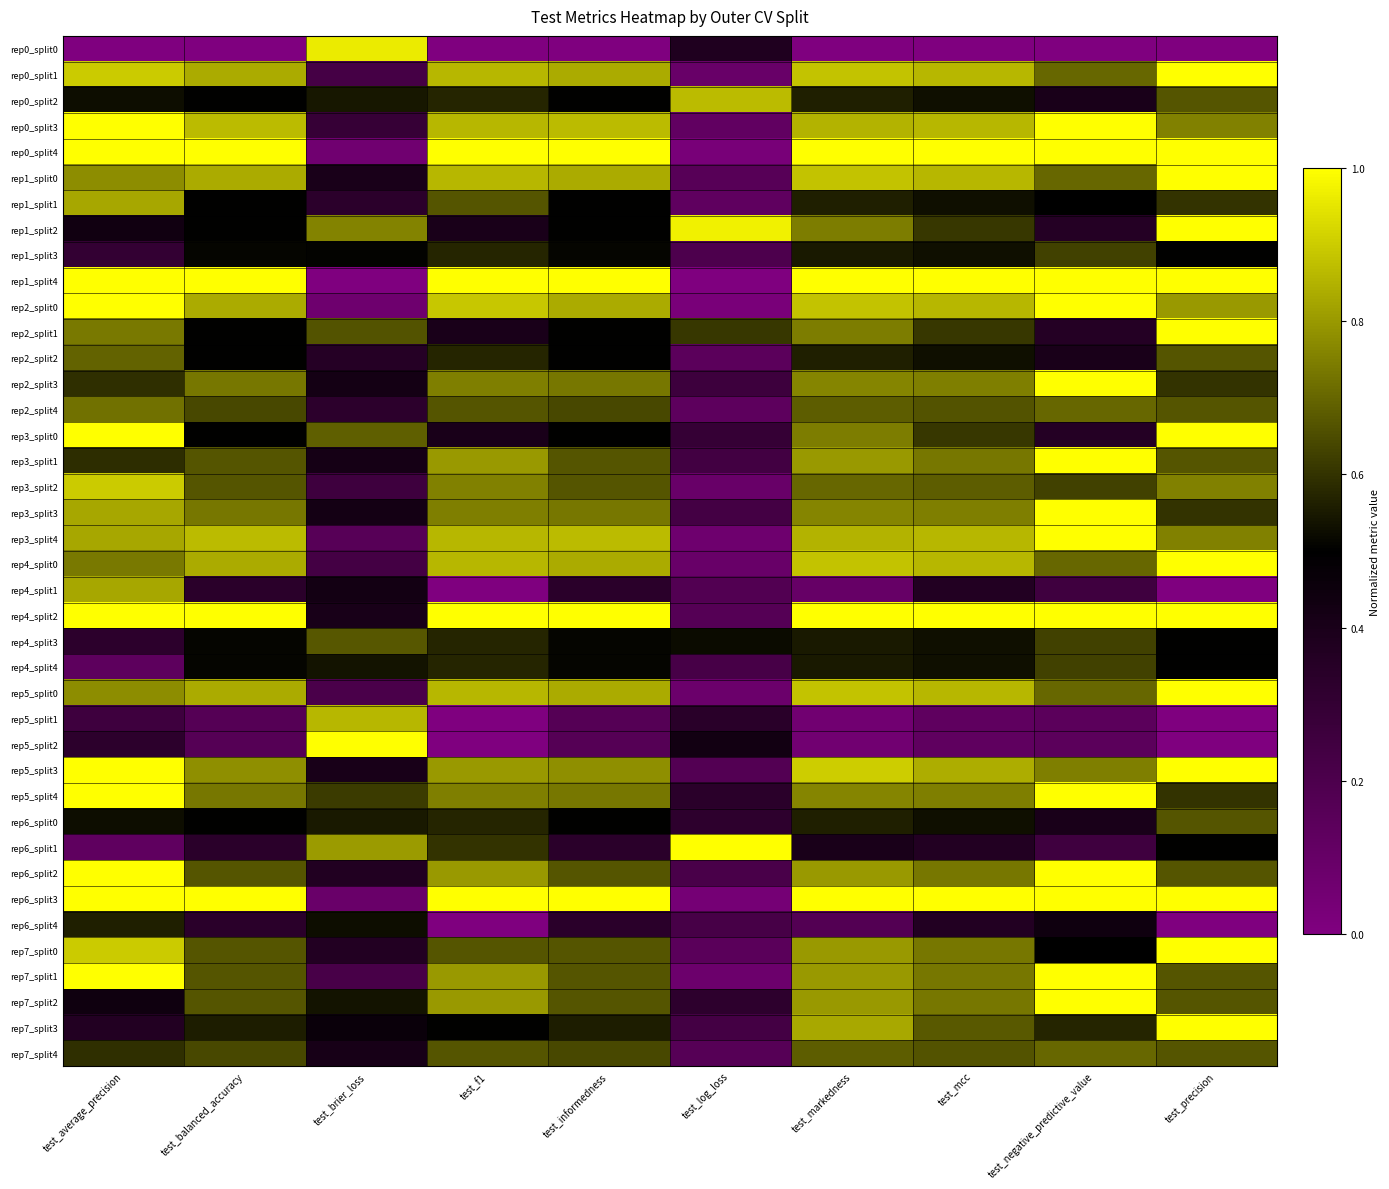

Count the number of data series in this chart.

40